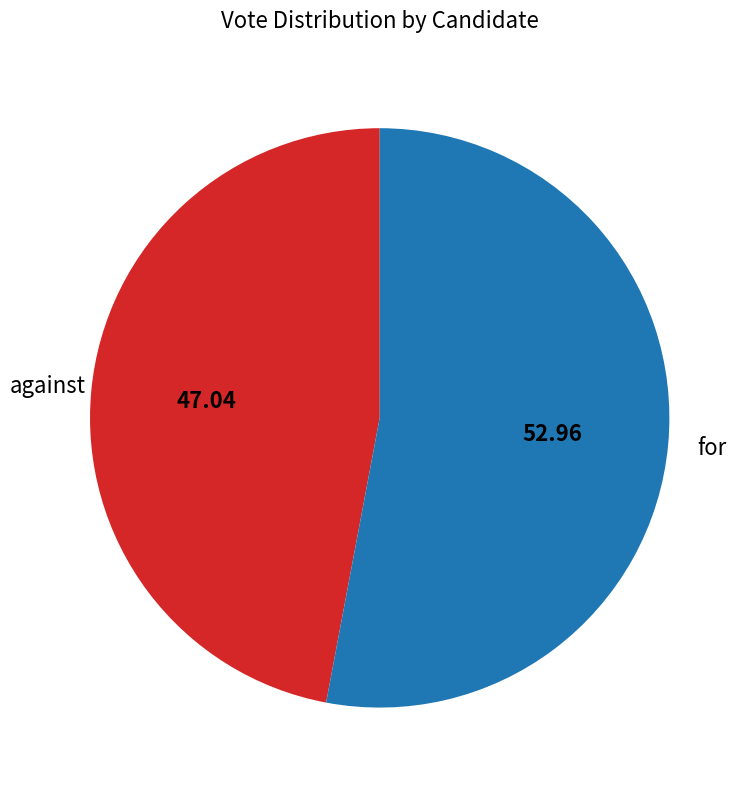

What is the ratio of the value at against to the value at for?

0.9